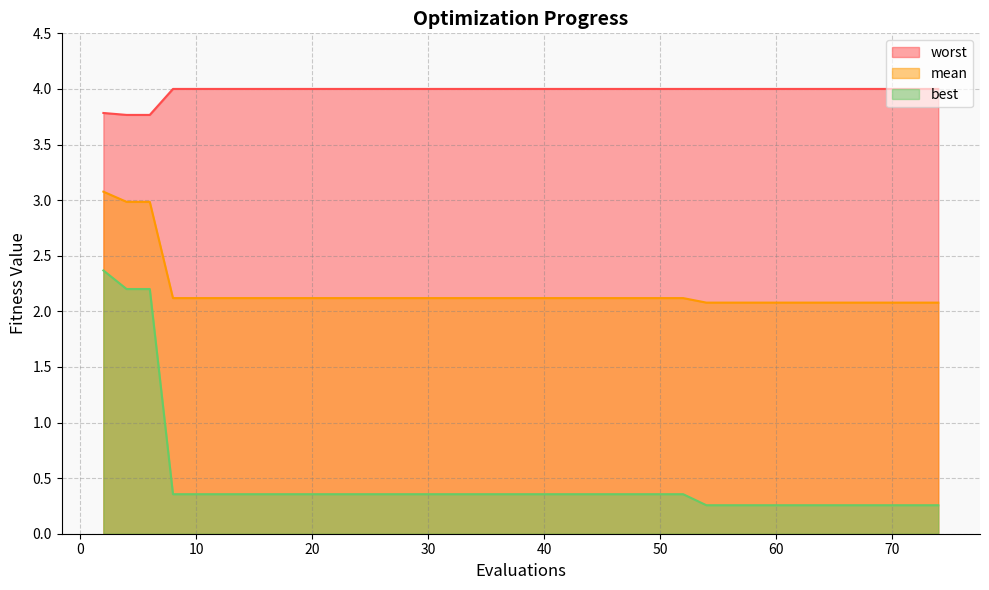

List the labels in order of best value, largest first.

2, 4, 6, 8, 10, 12, 14, 16, 18, 20, 22, 24, 26, 28, 29, 31, 33, 35, 37, 39, 41, 42, 44, 46, 47, 49, 50, 52, 54, 56, 58, 60, 62, 64, 66, 68, 69, 70, 72, 74